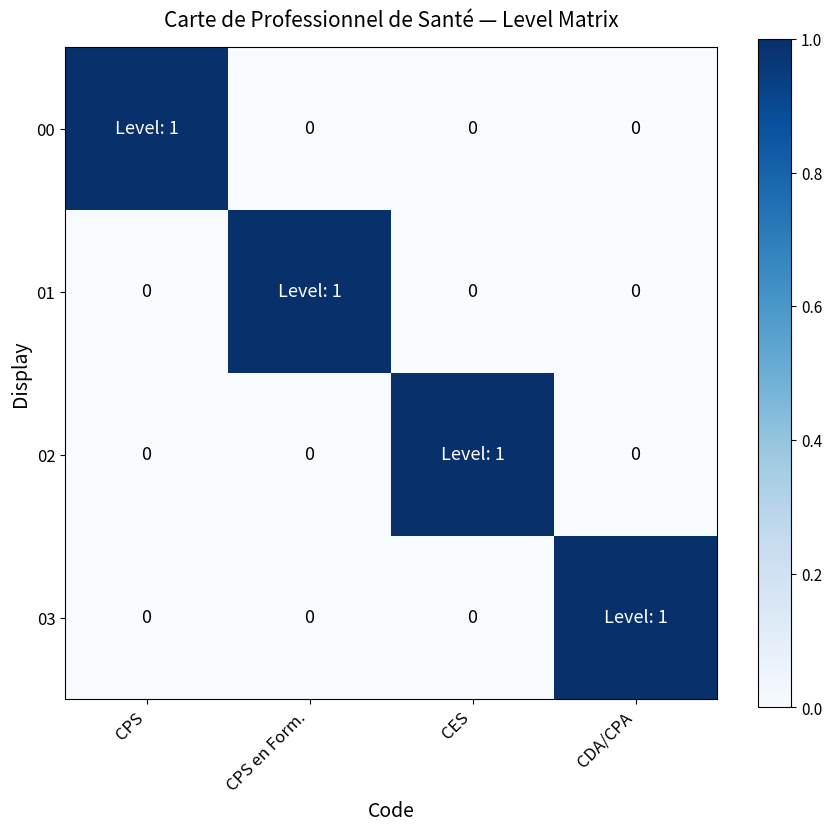

The value of 00 at CPS en Form. is 0. True or false?

True